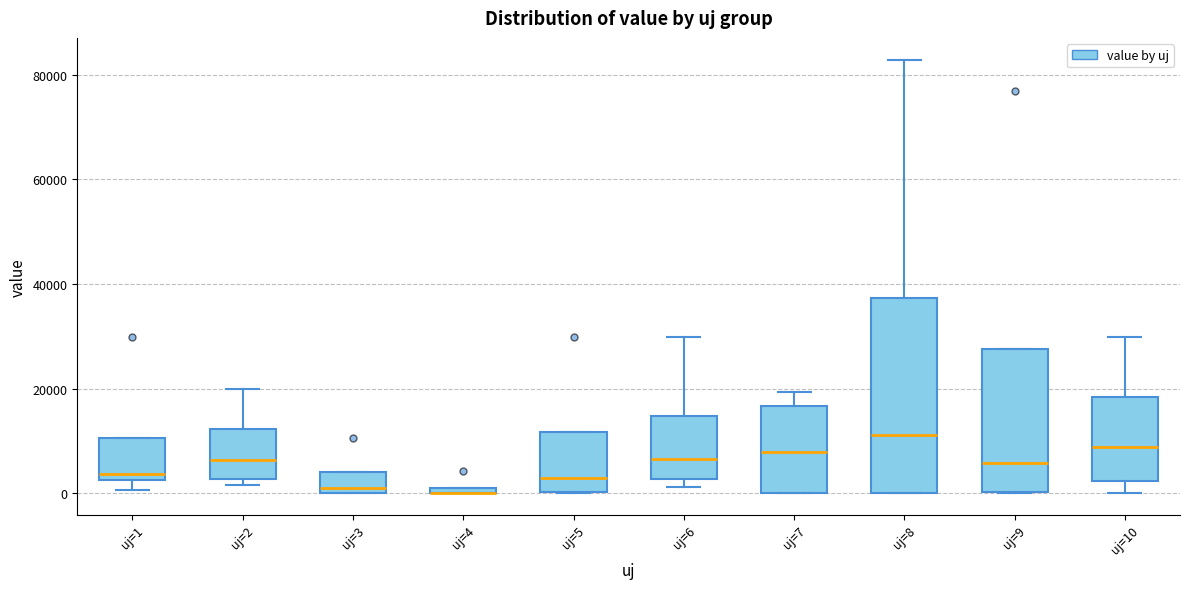

Where does the upper whisker of the box for uj=8 end on the y-axis? The values are not printed on the chart, so give them approximately, as read against the axis.

82000